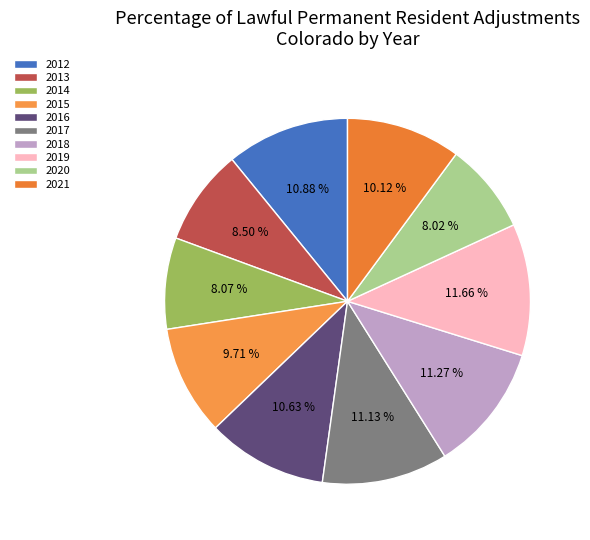

What is the smallest slice in the pie chart?

2020